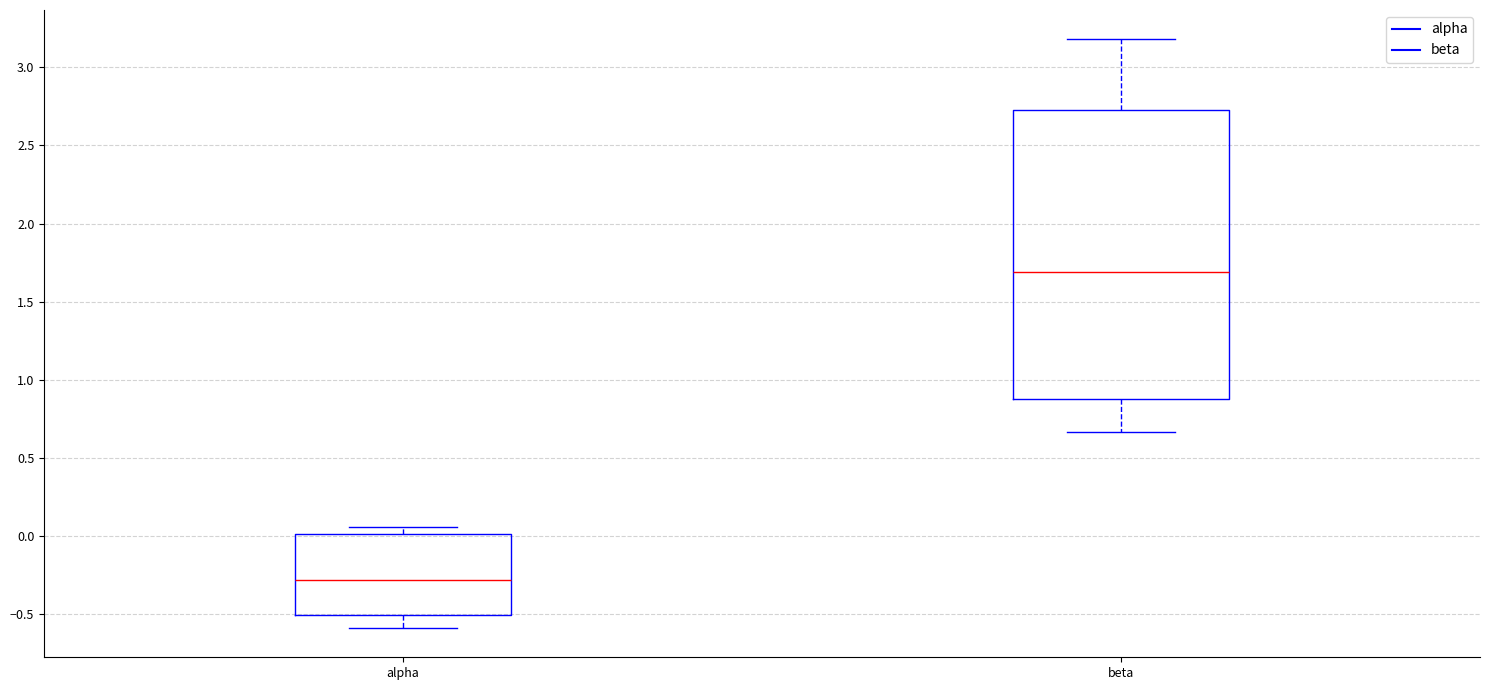

Which box's median line is the highest?

beta